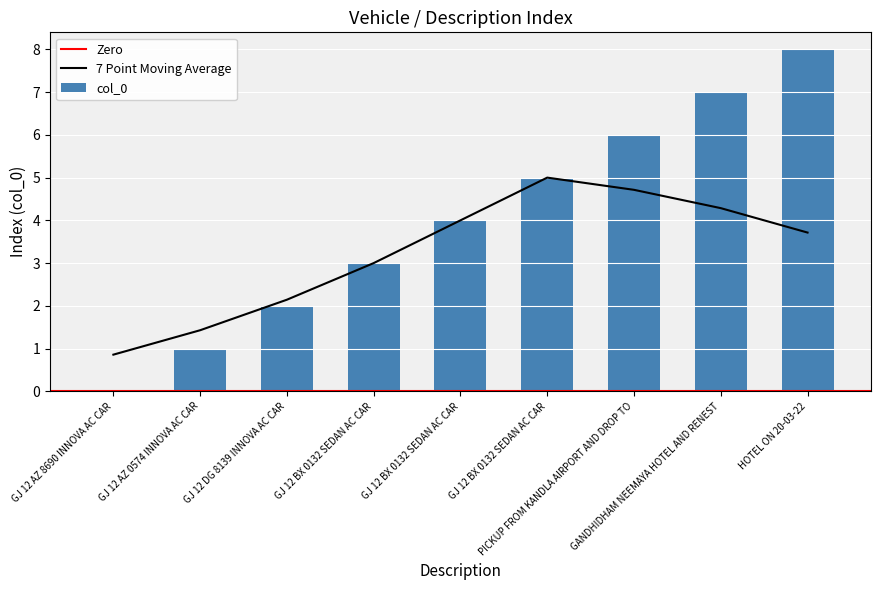

Which label corresponds to the largest value in the chart?

HOTEL ON 20-03-22